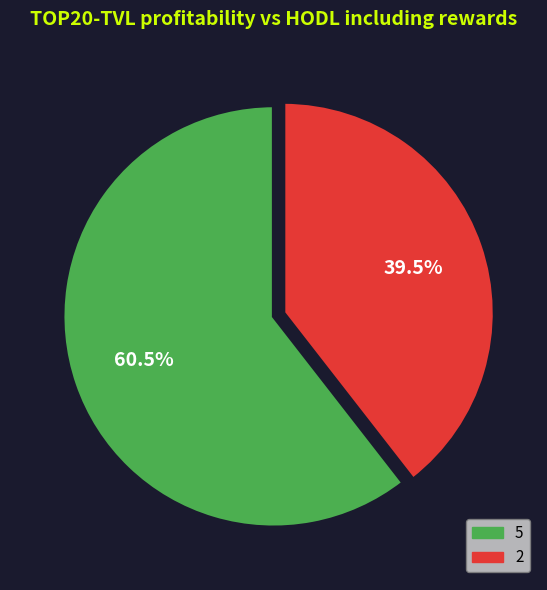

Combined, do 2 and 5 account for over 50%?

Yes